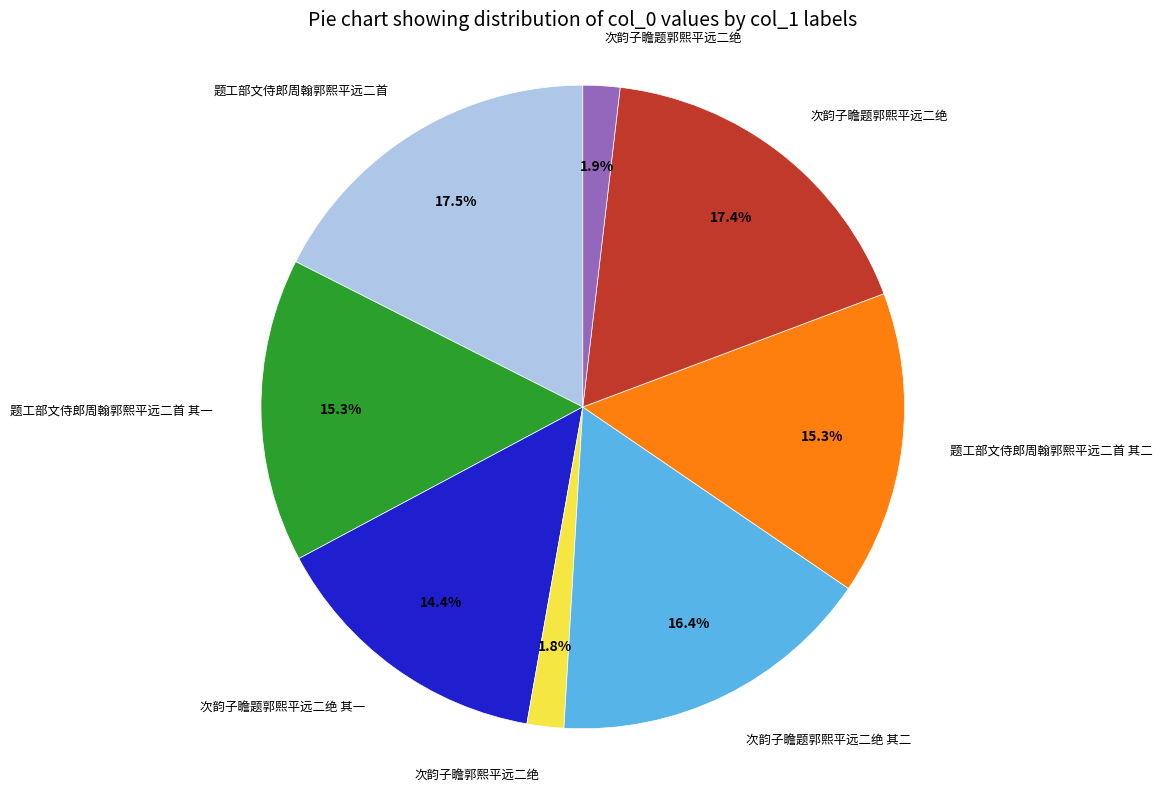

Does any single category account for the majority?

No